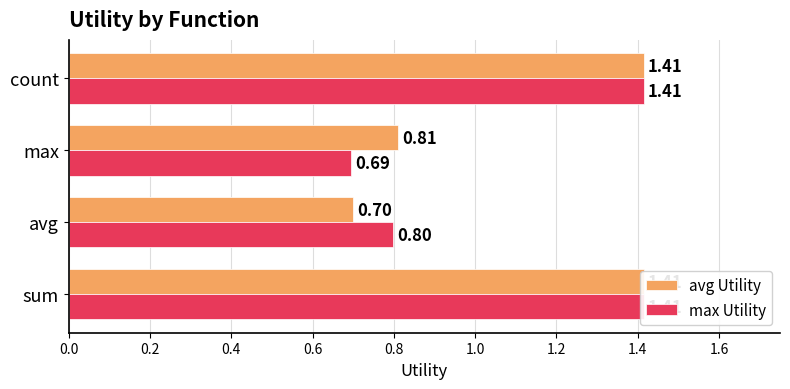

What is the minimum value shown in the chart?

0.7